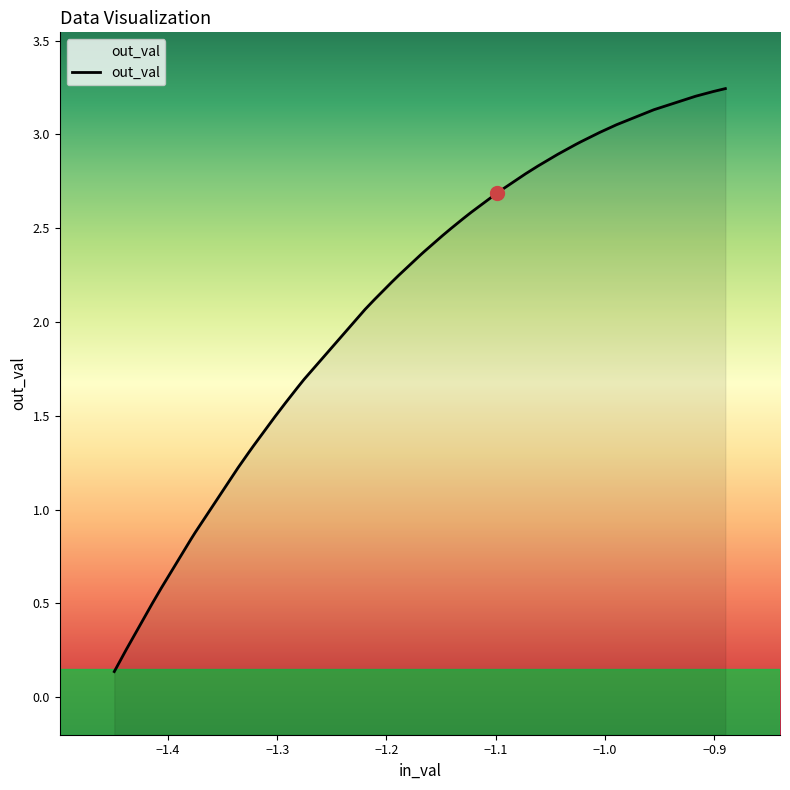

True or false: there are more than 1 points higher than both neighbors.

False